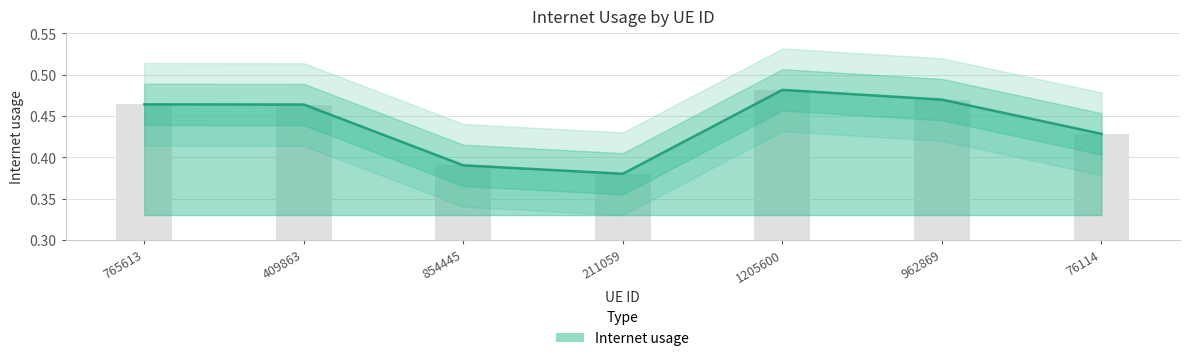

Rank the categories by value from lowest to highest.

211059, 854445, 76114, 409863, 765613, 962869, 1205600